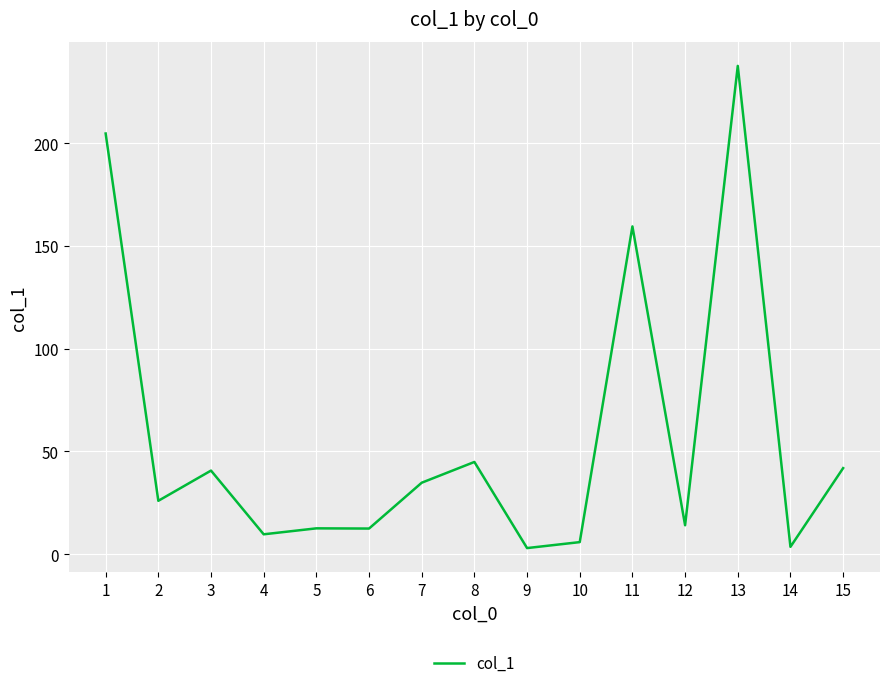

What is the average value?

56.8